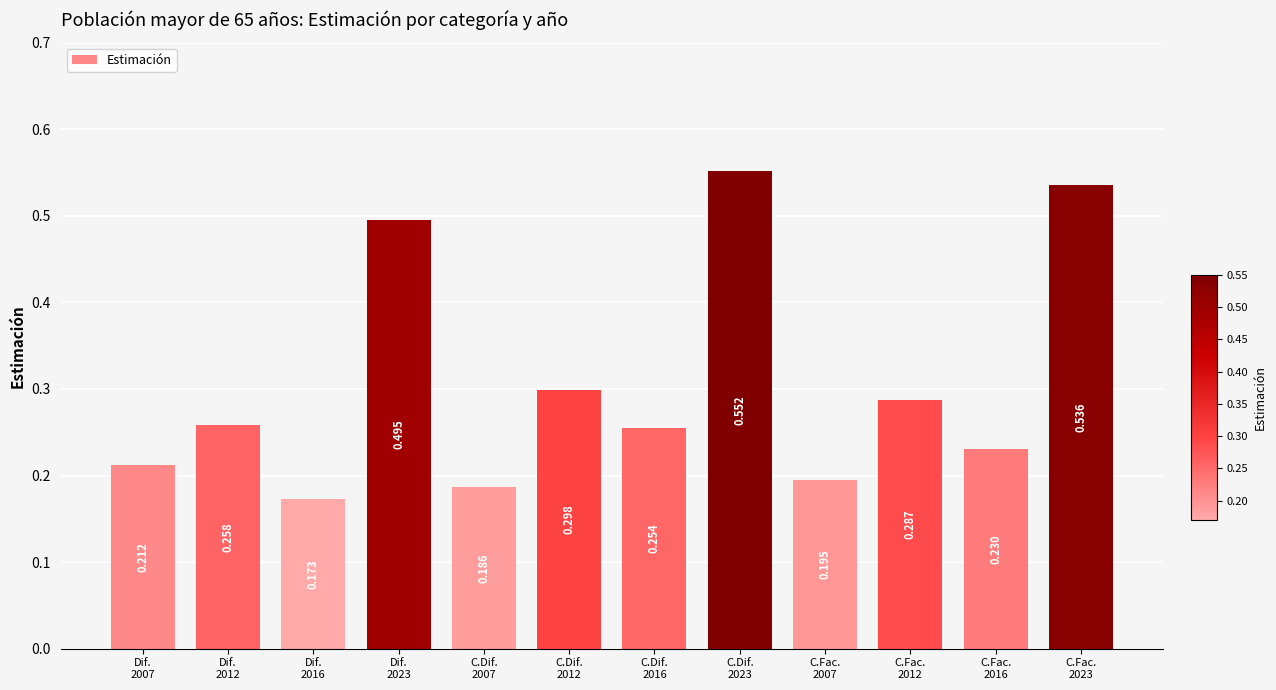

Rank the categories by value from lowest to highest.

Dif.
2016, C.Dif.
2007, C.Fac.
2007, Dif.
2007, C.Fac.
2016, C.Dif.
2016, Dif.
2012, C.Fac.
2012, C.Dif.
2012, Dif.
2023, C.Fac.
2023, C.Dif.
2023